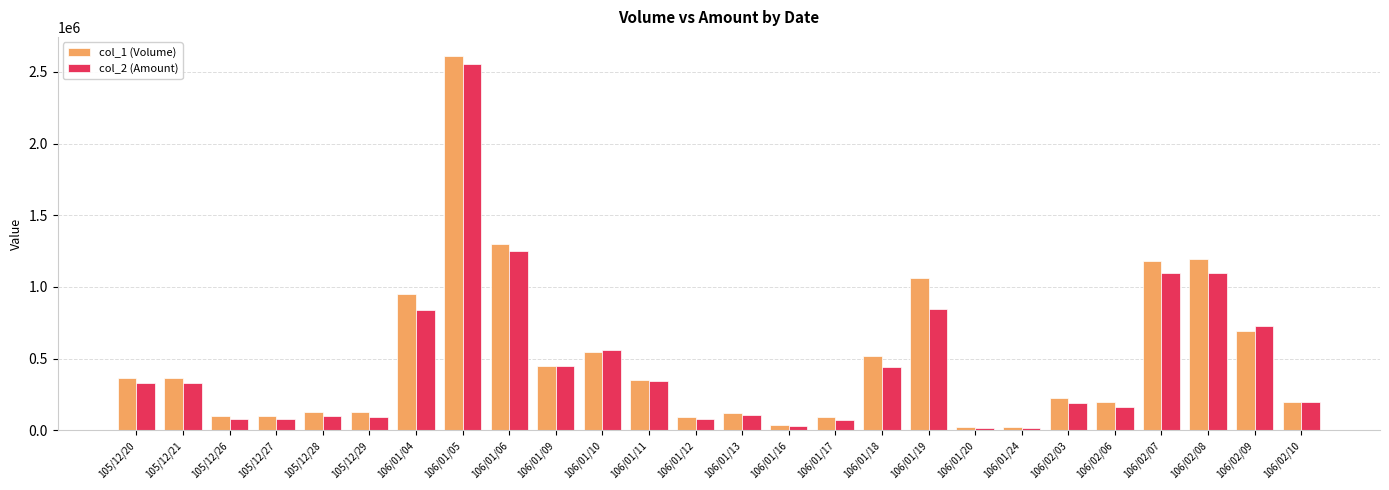

Count the number of categories in the chart.

26